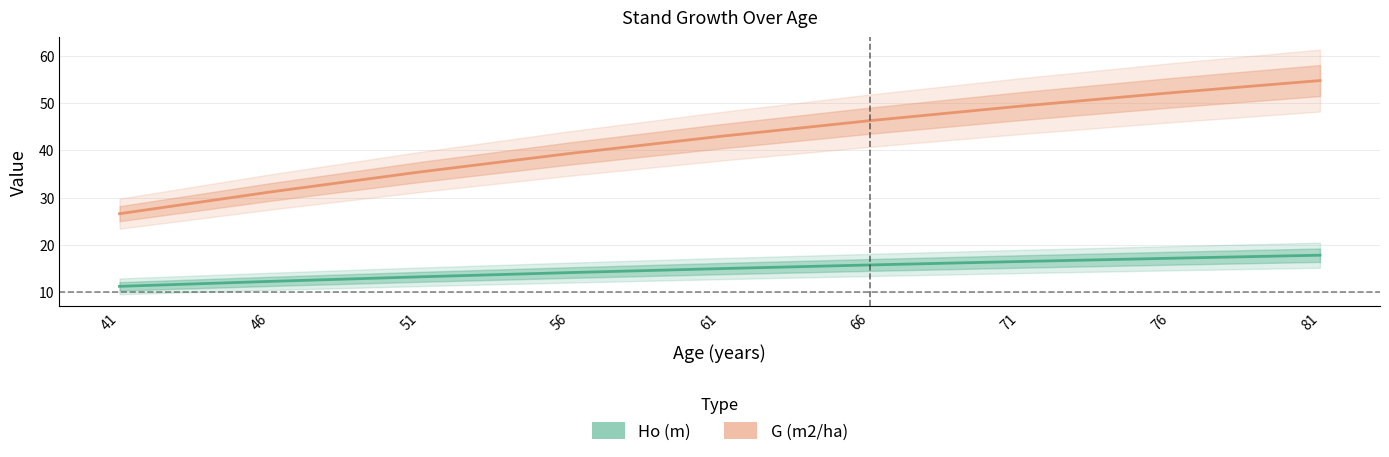

True or false: Ho (m) has a value of 11.2 at 41.

True